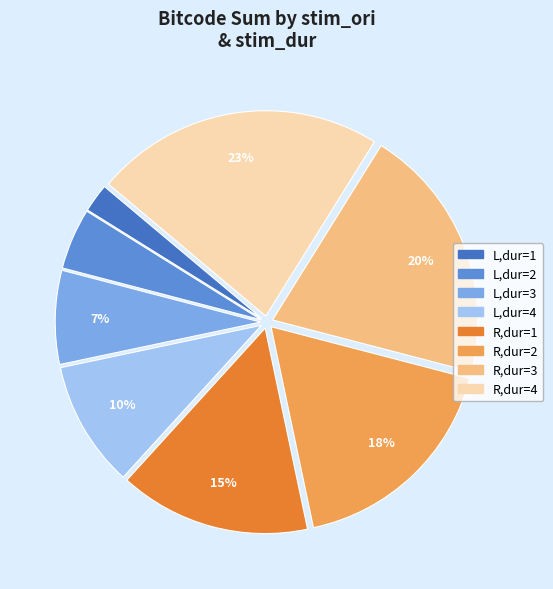

Is there a majority slice in this chart?

No